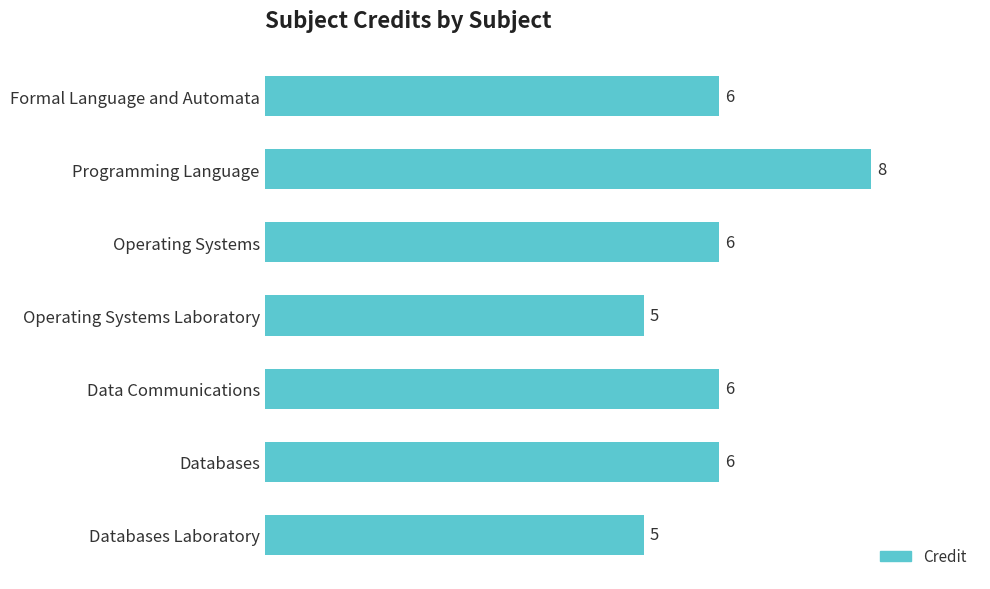

The chart shows a value of 5 at Databases Laboratory. True or false?

True